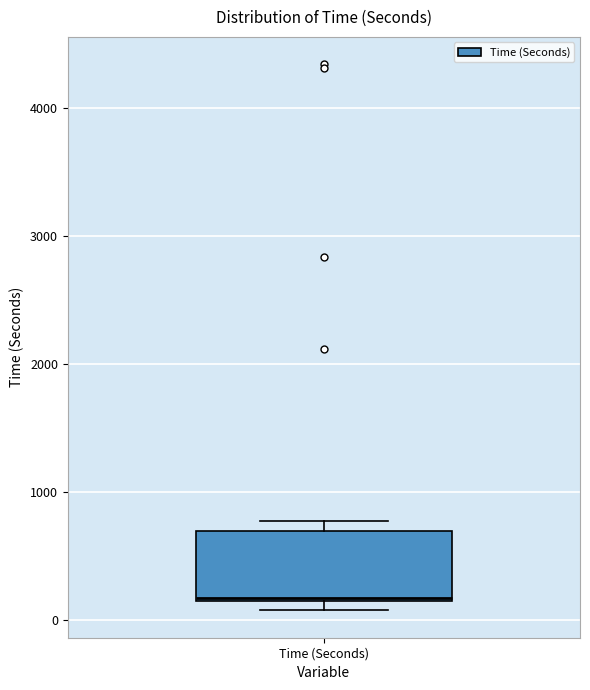

Transcribe this box plot: give where the median line is, the range the box spans, and where the two whiskers end, as read against the y-axis. The values are not printed on the chart, so give them approximately, as read against the axis.

median 200, box 100 to 700, whiskers 100 (just below the box's lower edge) to 800